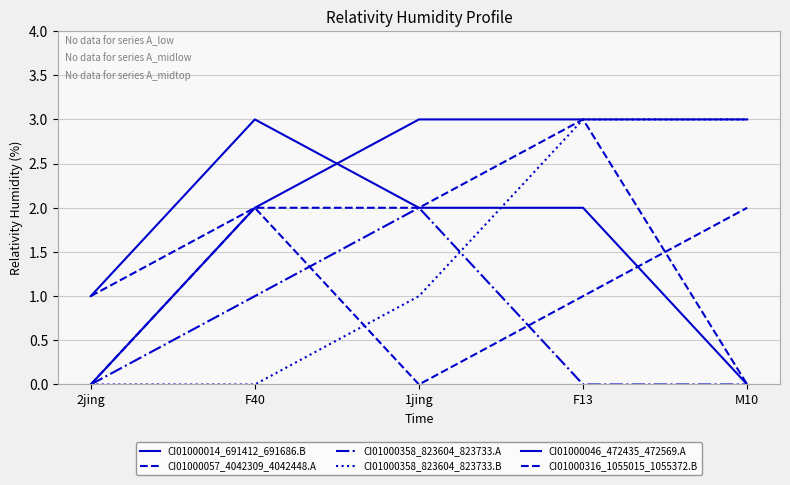

How many lines are shown in the chart?

6